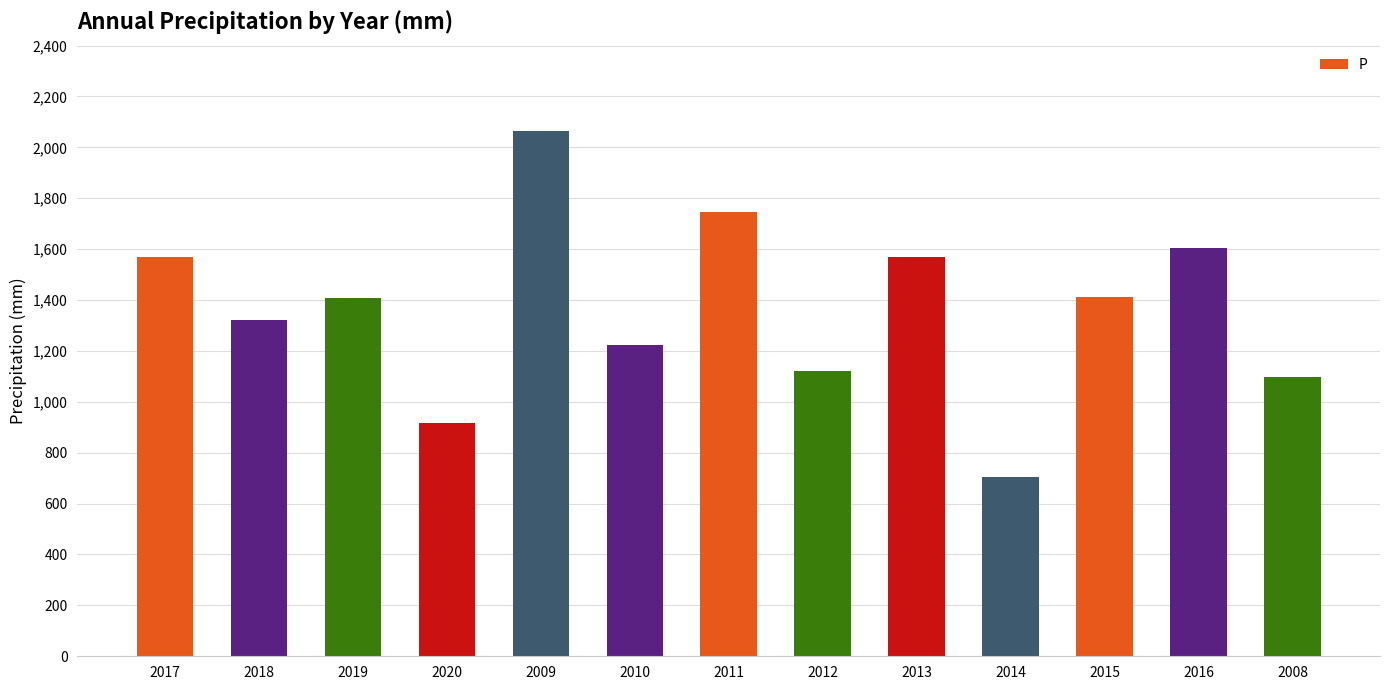

What is the greatest value displayed?

2066.0